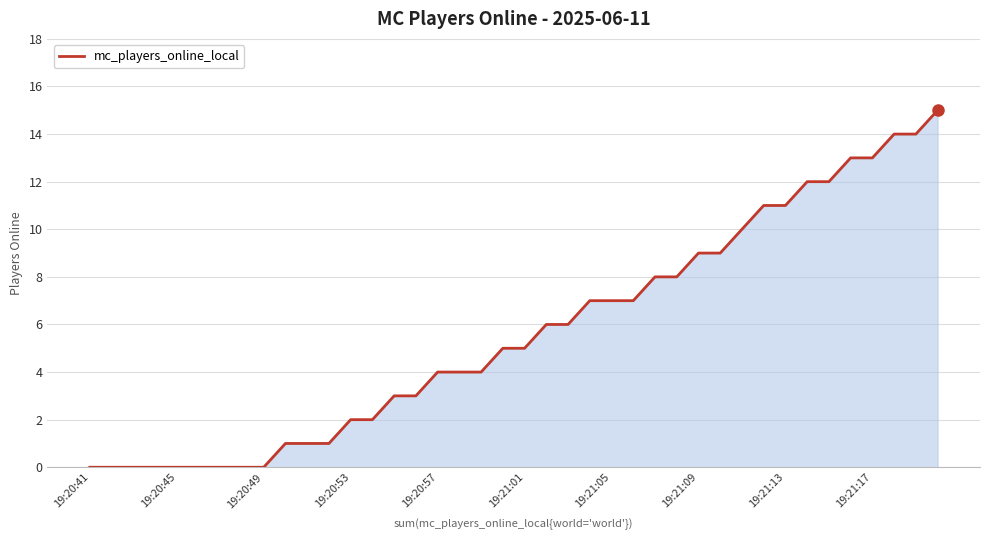

How many lines are shown in the chart?

1